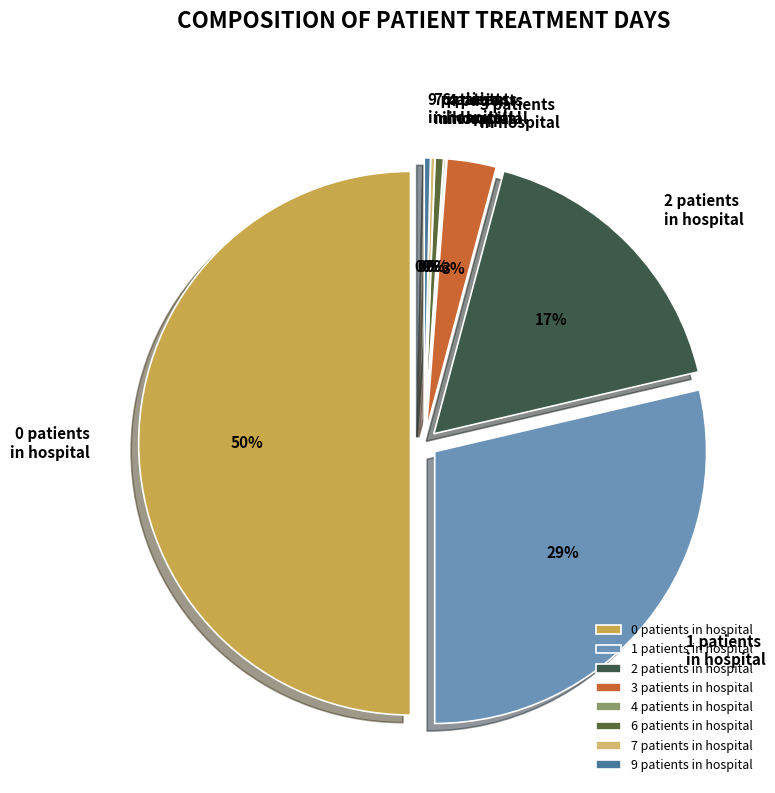

Count the number of slices in the pie.

8